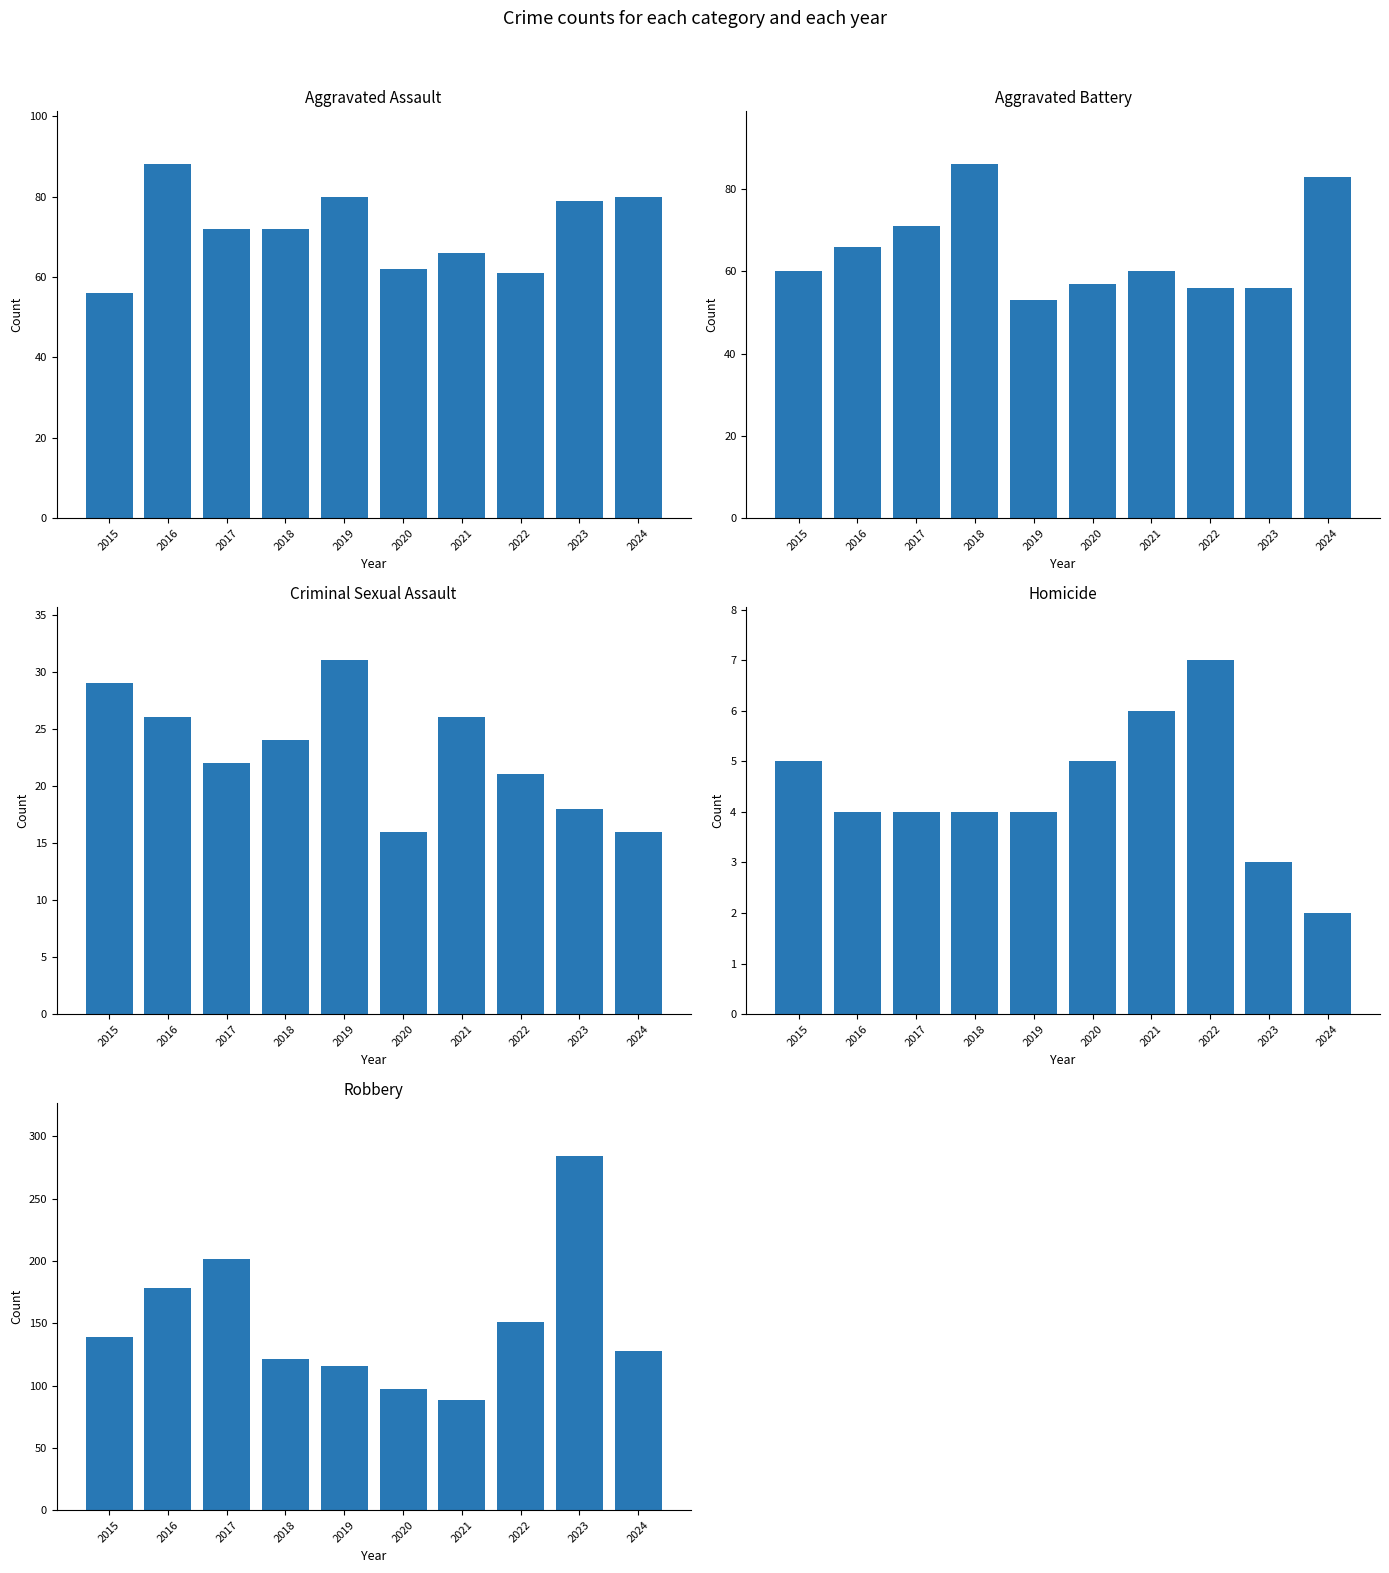

Rank the series at 2017 from lowest to highest value.

Homicide, Criminal Sexual Assault, Aggravated Battery, Aggravated Assault, Robbery